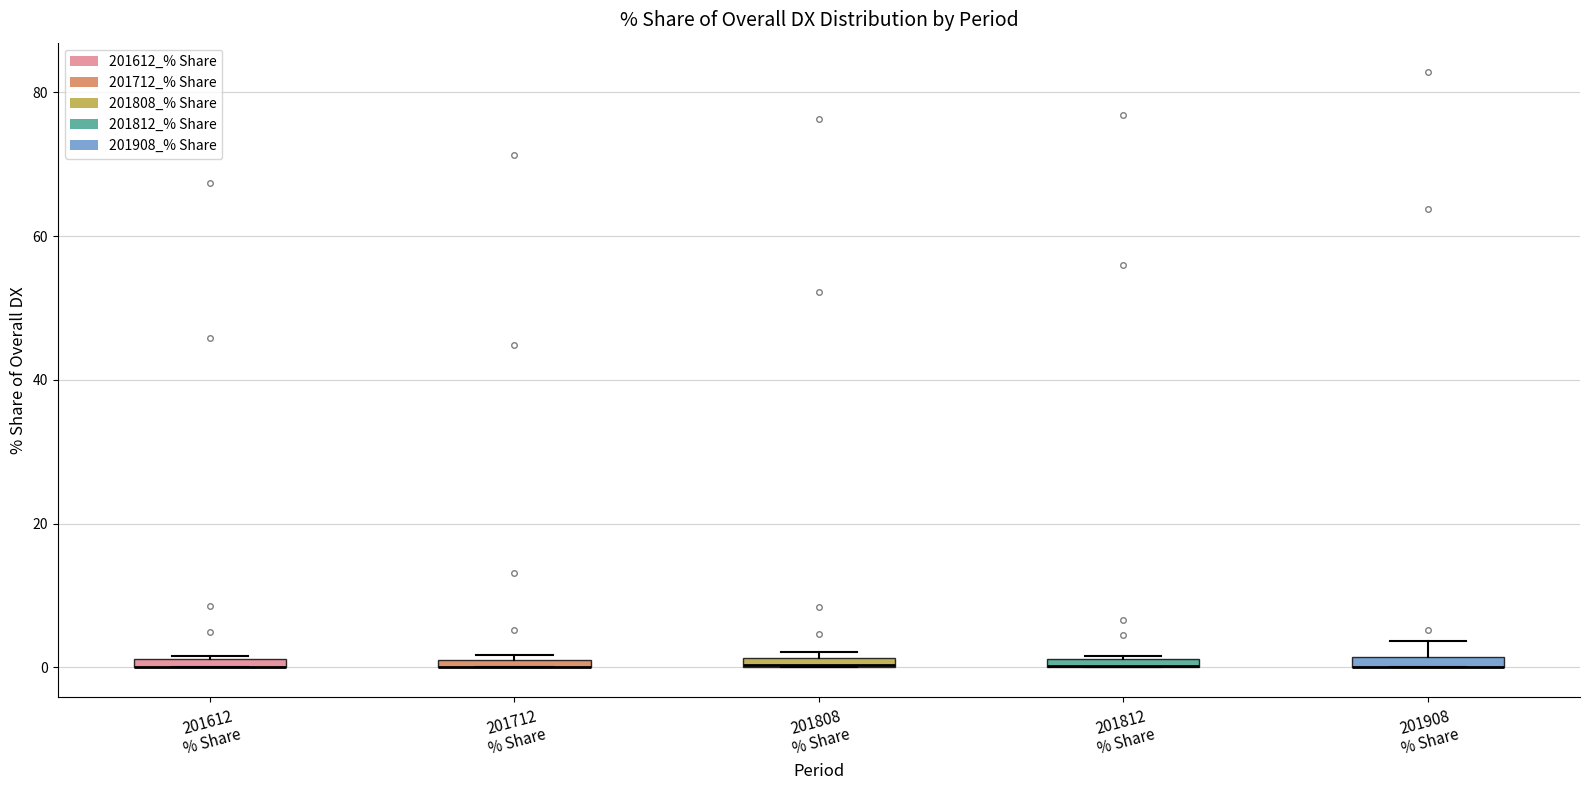

Where is the upper edge of the box for 201612 % Share on the y-axis? The values are not printed on the chart, so give them approximately, as read against the axis.

2